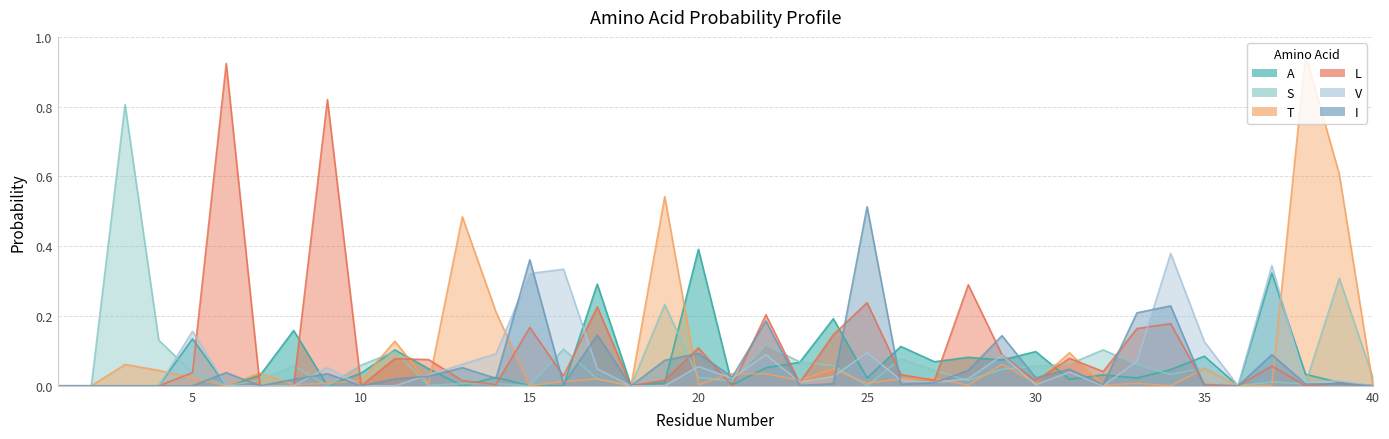

At which label is I closest to 0?

1